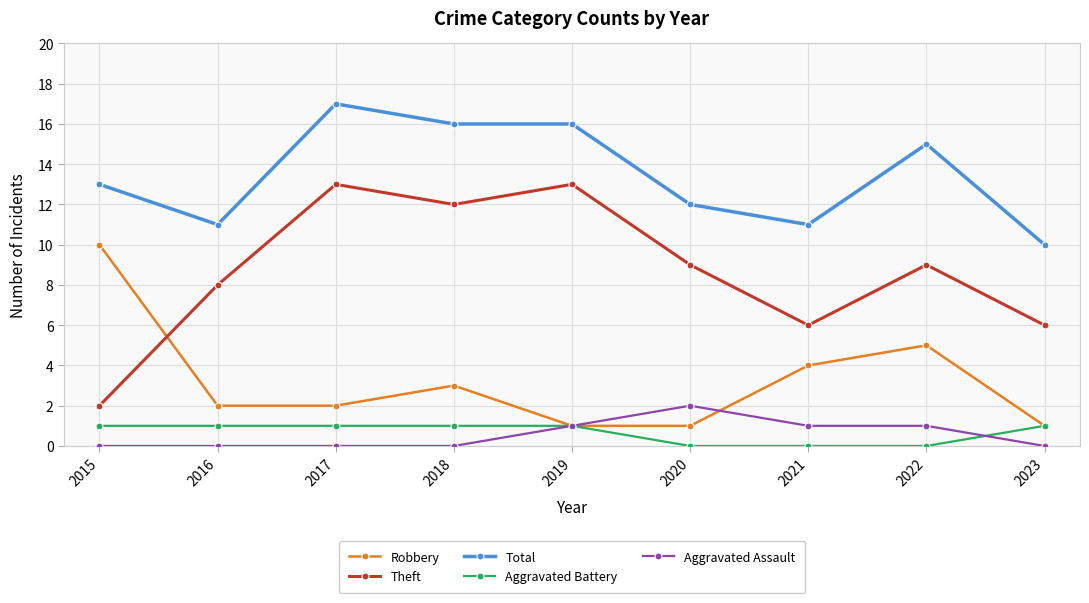

How many Aggravated Assault values are between 0 and 1?

8